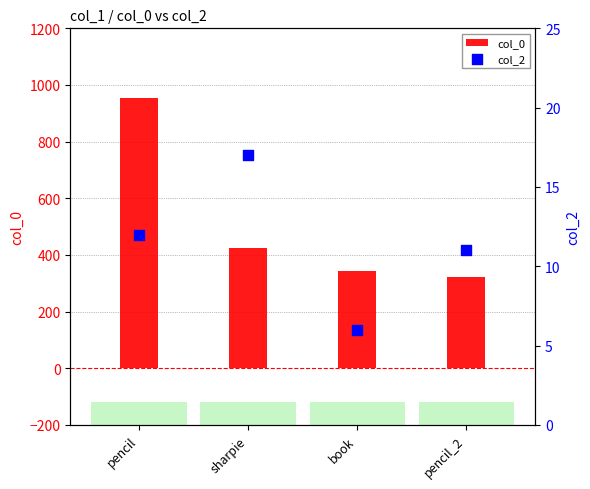

Is the value of col_2 at sharpie greater than the value of col_0 at sharpie?

No